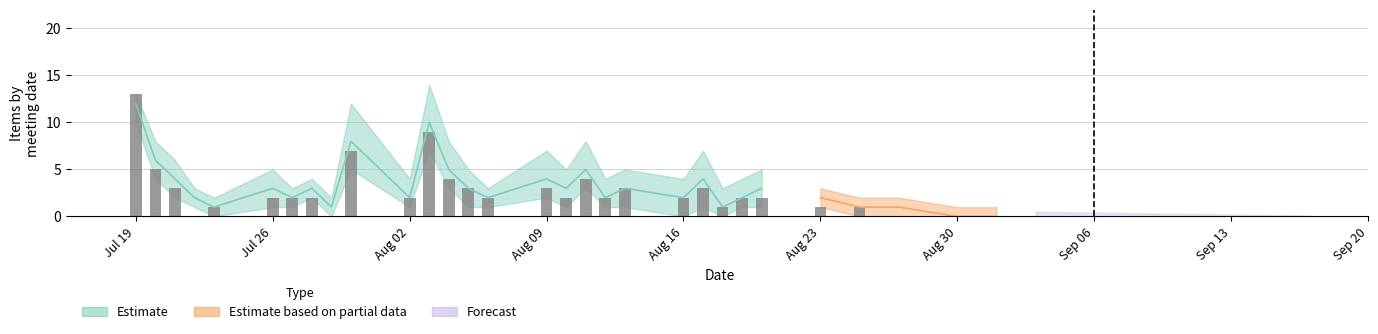

The value of Estimate at 2021-07-27 is 1. True or false?

False